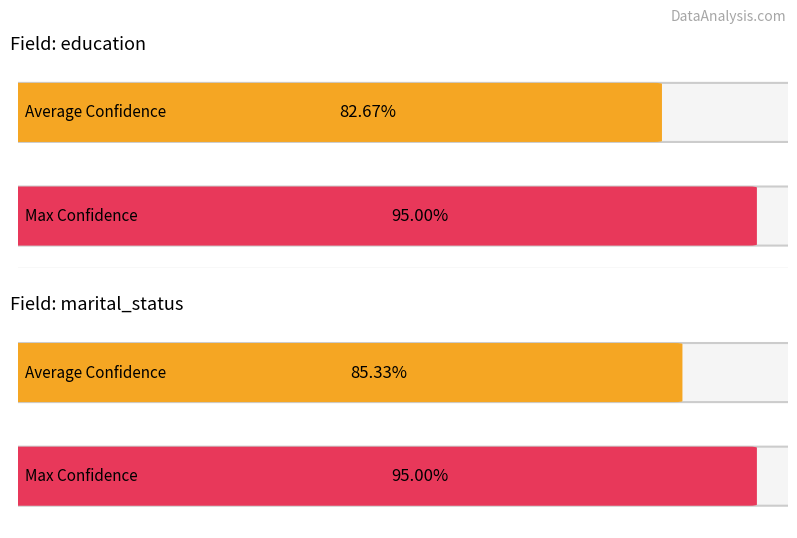

Are the bars grouped side by side (vs. stacked)?

Yes